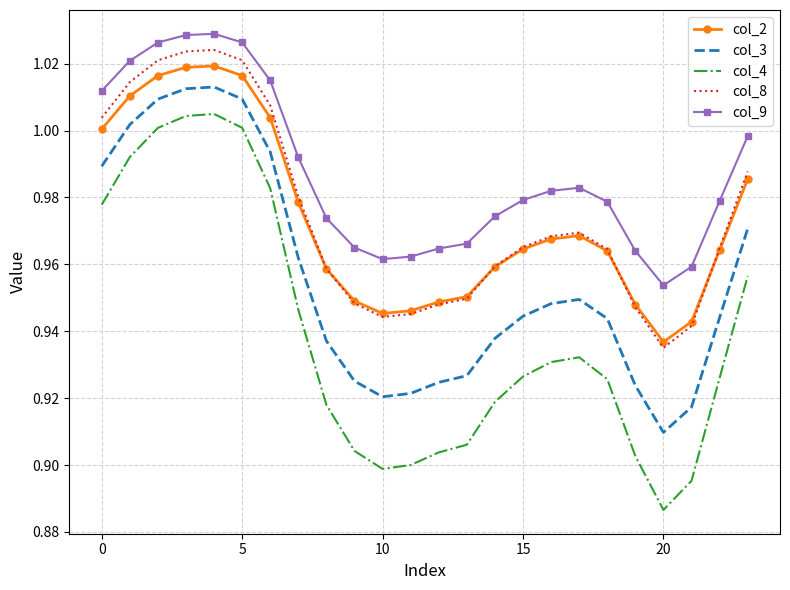

Which series has the largest total across all categories?

col_9